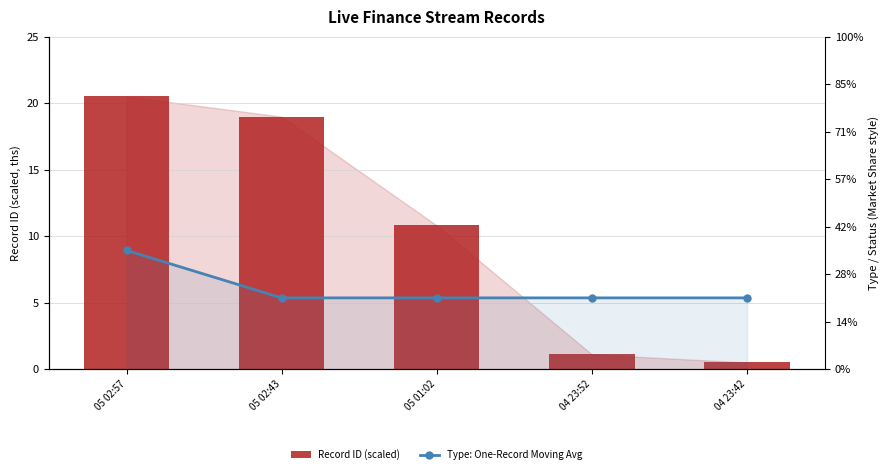

What is the value of the Record ID (scaled) bar at the 1st from the left?

20.5